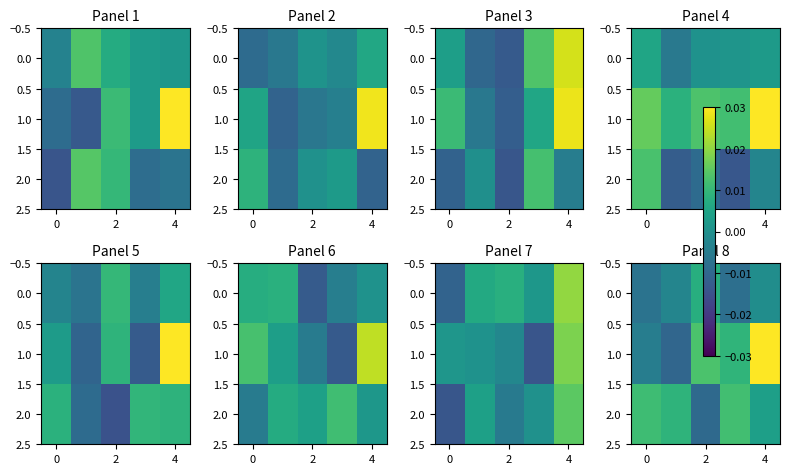

Which series has the largest total across all categories?

1.0